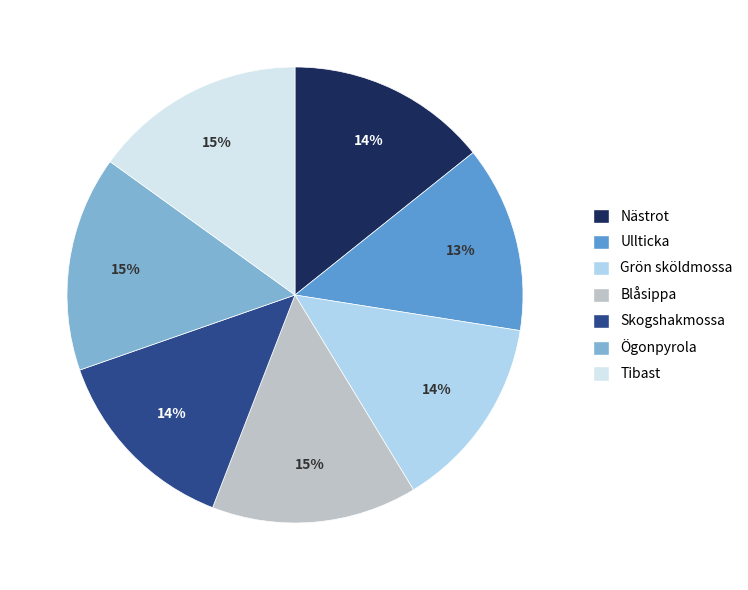

Does any single category account for the majority?

No